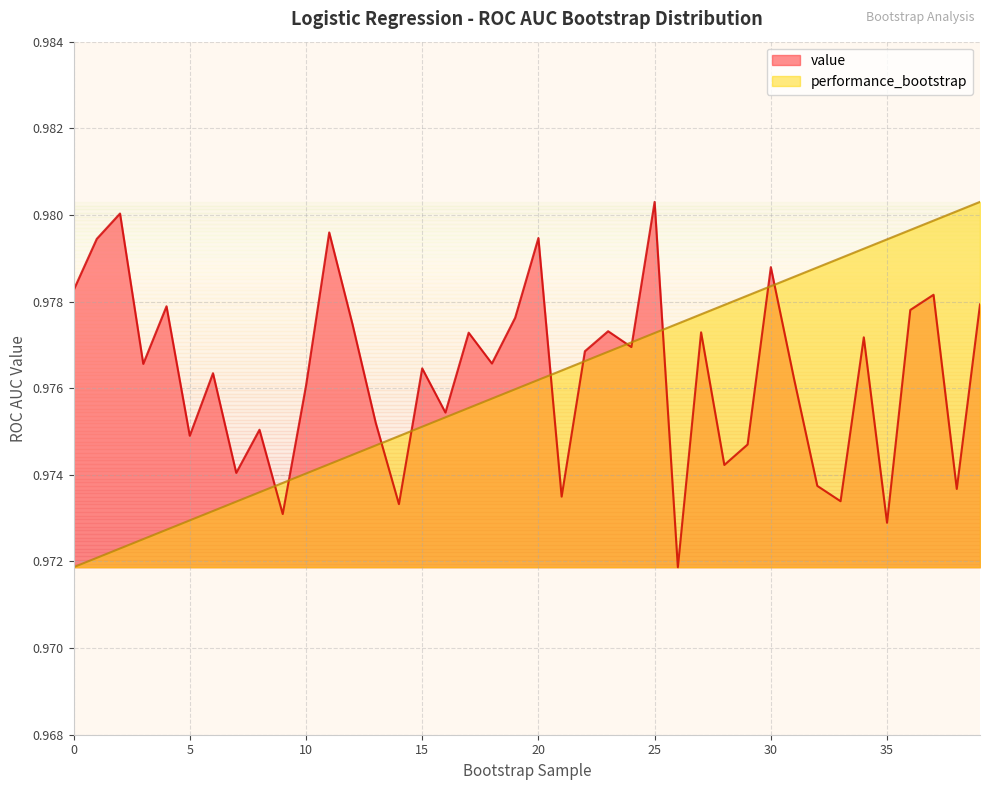

How many lines are shown in the chart?

2